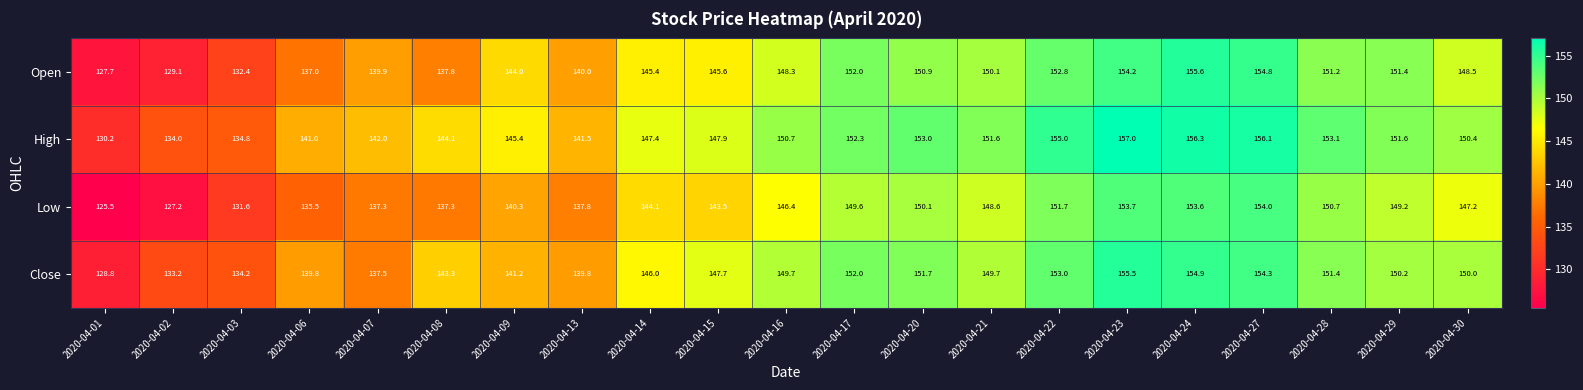

Which series has the largest range (max minus min)?

Low